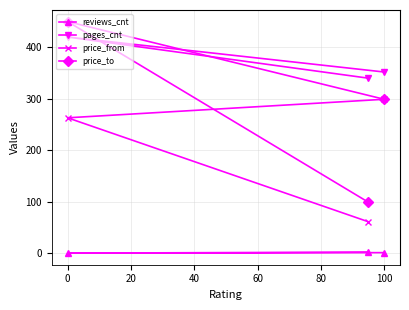

How many values in the reviews_cnt series are below 1?

1